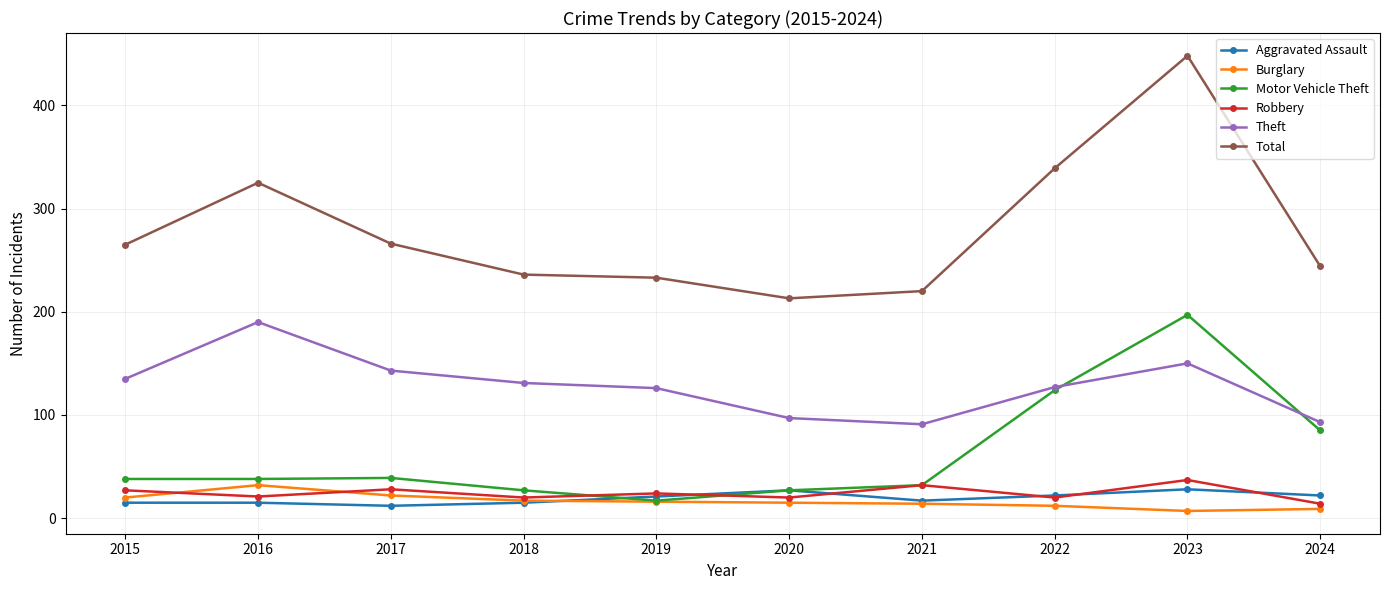

Between 2016 and 2021, which series saw the biggest shift?

Total